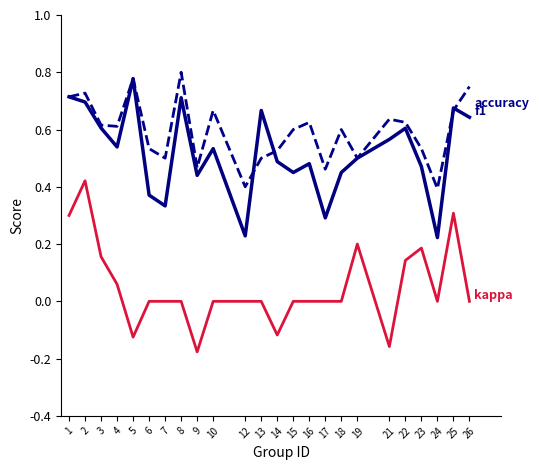

Which label corresponds to the smallest value in the chart?

9